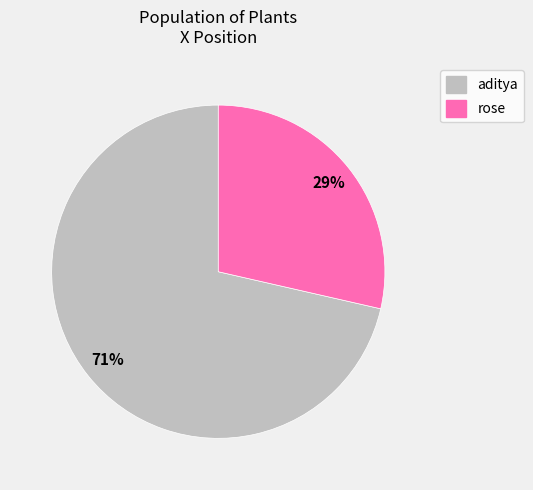

Does rose account for over 50% of the chart?

No